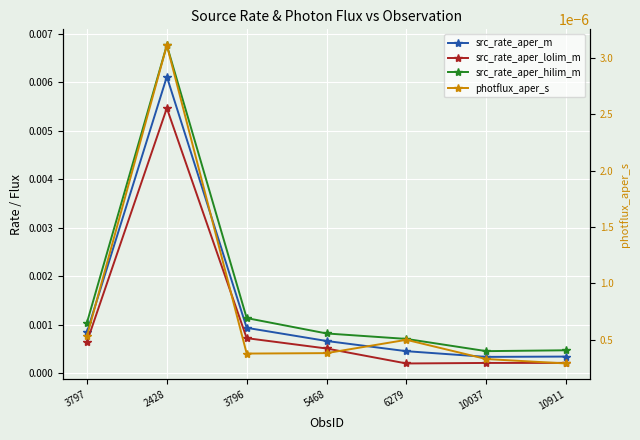

What position from the right is 6279?

3